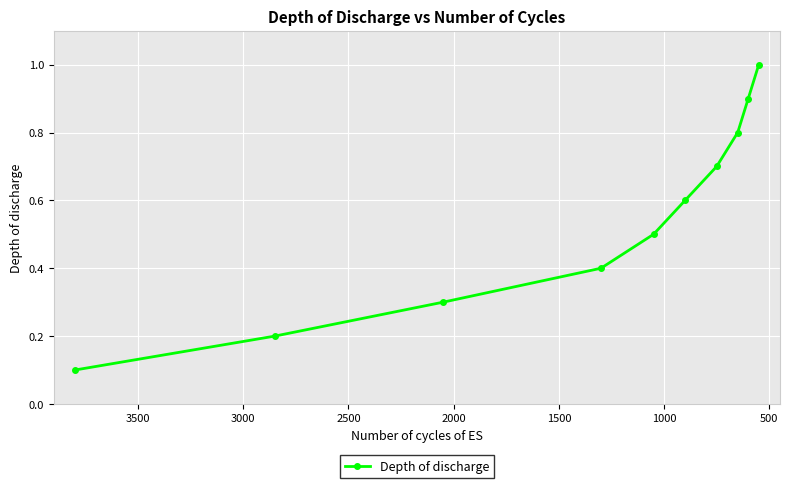

True or false: there are more than 1 points higher than both neighbors.

False